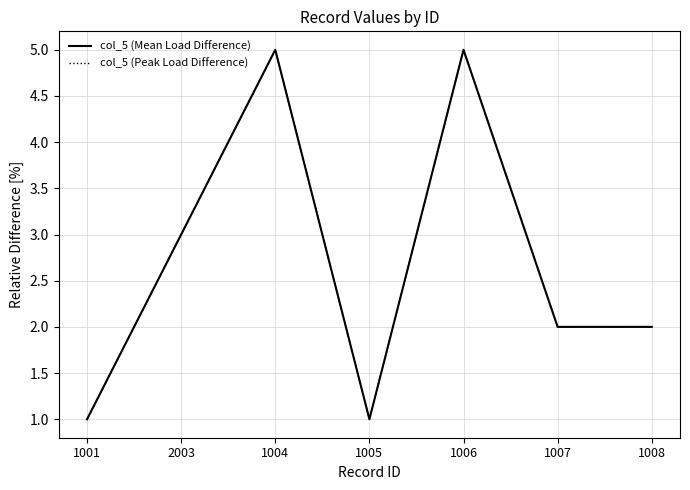

At which label does col_5 (Peak Load Difference) reach its peak?

1004